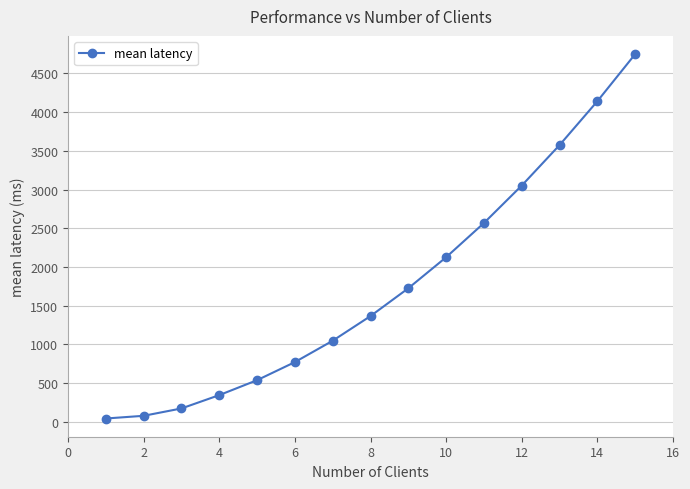

Count the number of values greater than 1366.

8